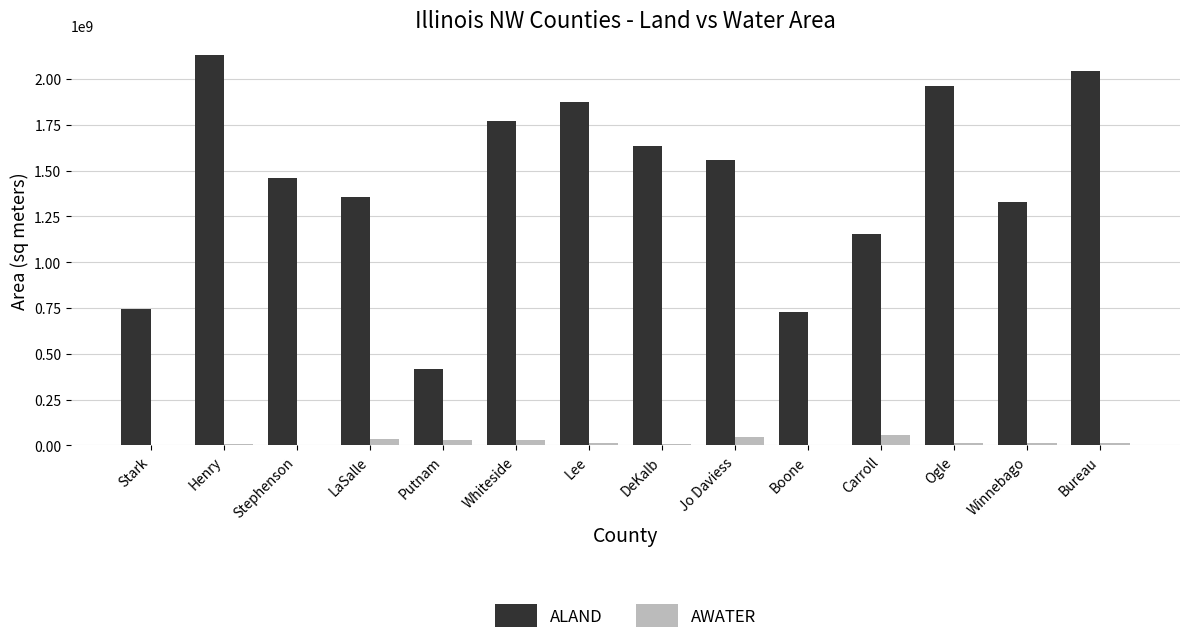

Is it true that AWATER equals 1385932 at Stephenson?

True